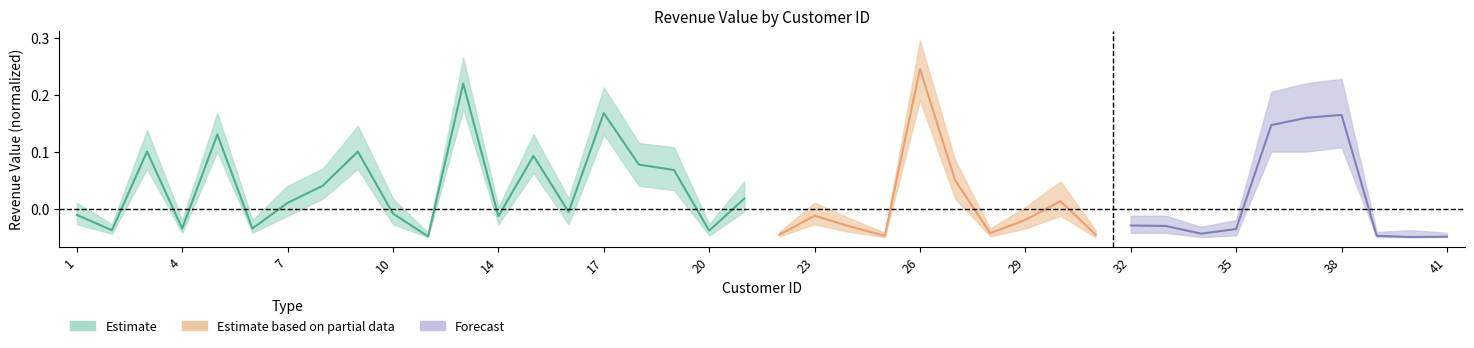

True or false: the data shows -0.0 at 16.

False